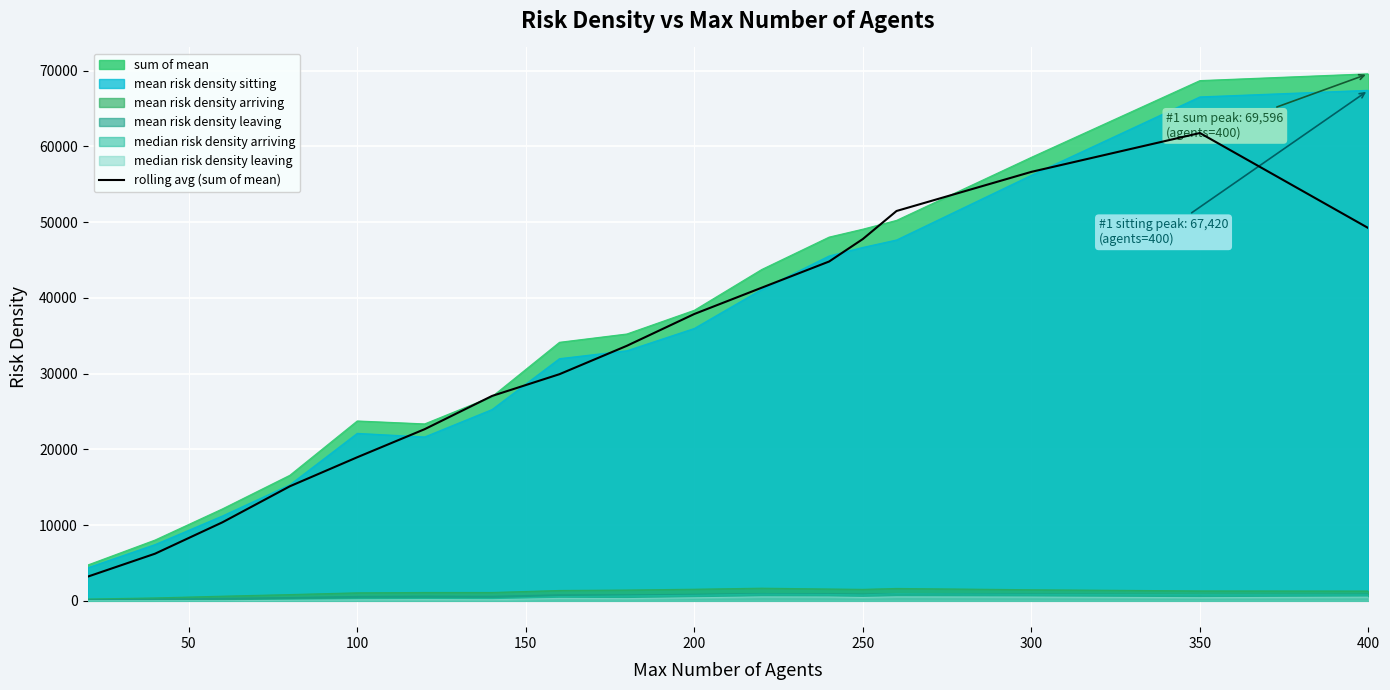

Which series has the widest spread of values?

sum of mean